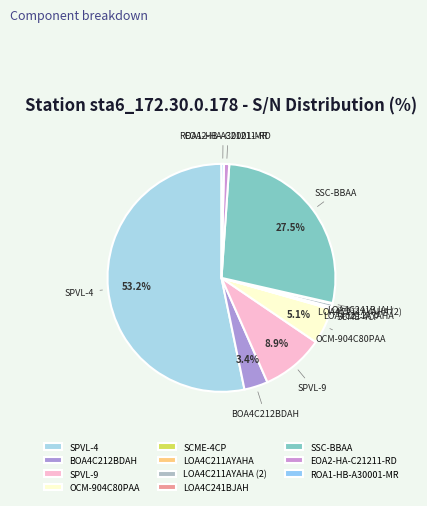

Is there any slice that represents more than half of the pie?

Yes